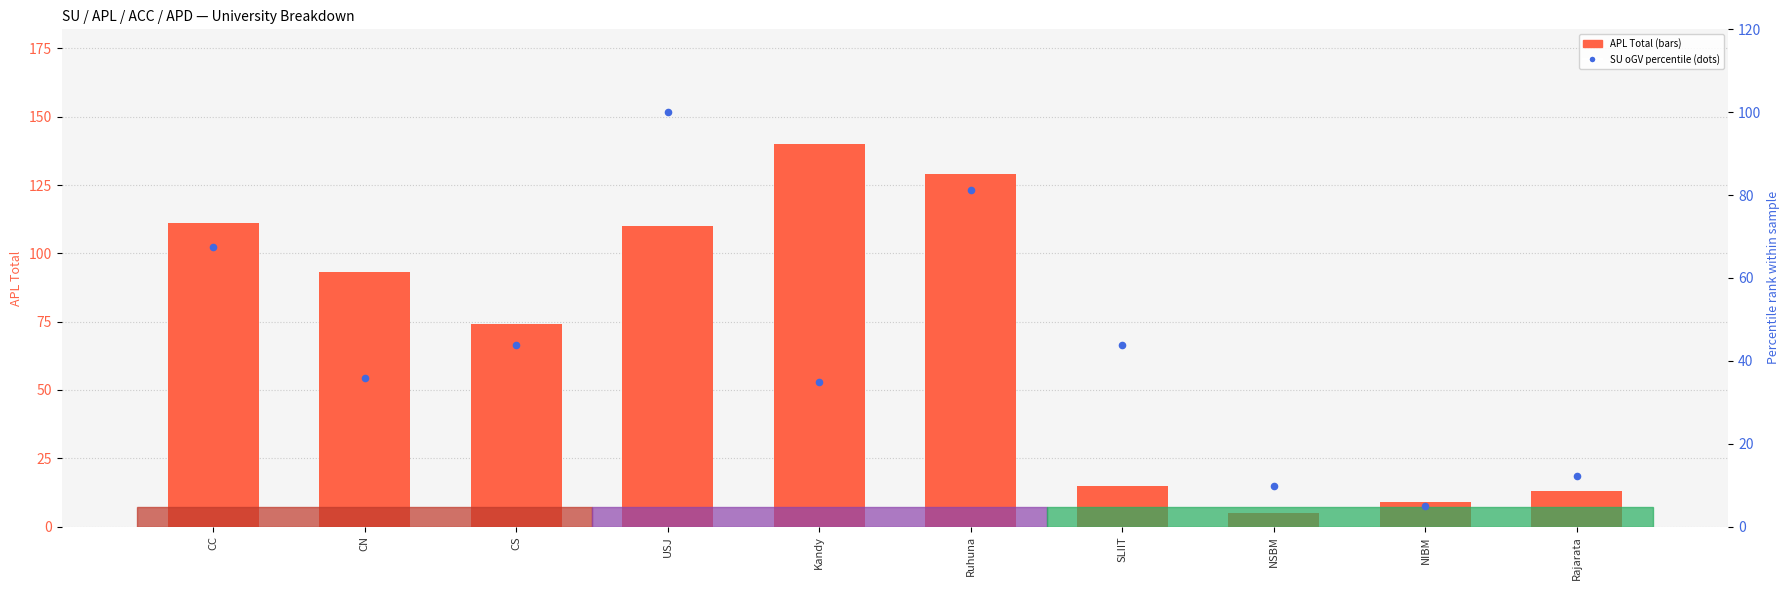

Is the value of APL Total (bars) at Rajarata greater than the value of SU oGV % (dots) at USJ?

No